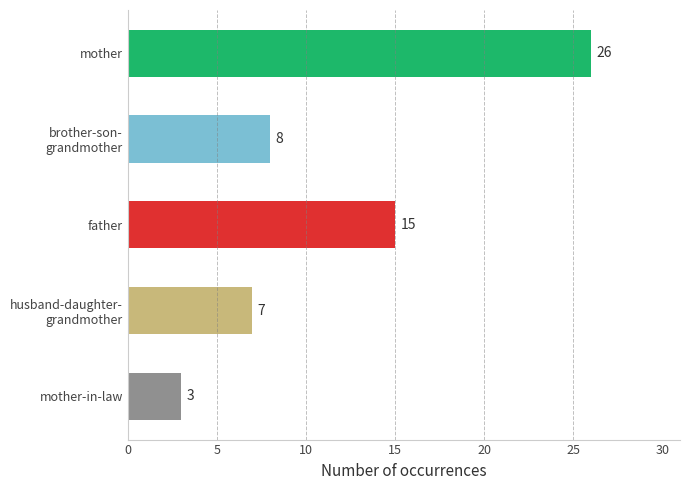

What is the ratio of the value at mother-in-law to the value at brother-son-grandmother?

0.4